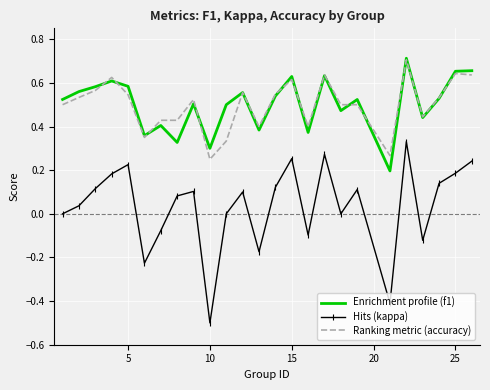

What is the minimum value shown in the chart?

-0.5